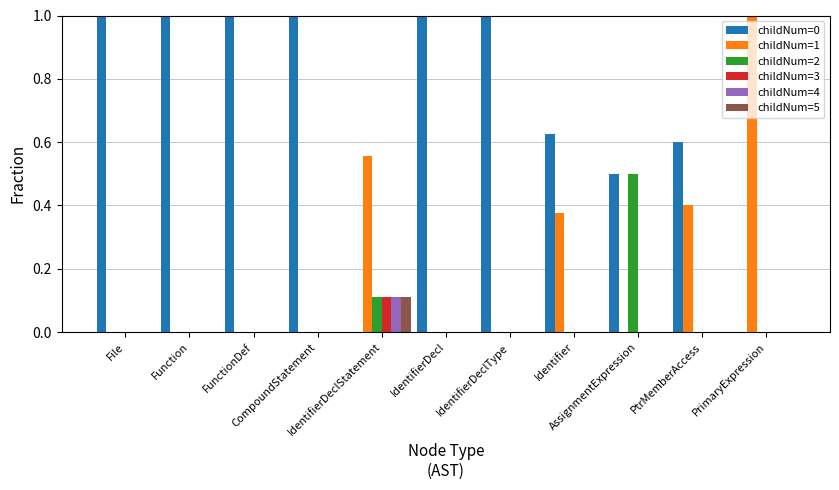

What is the sum of all childNum=0 values?

7.7